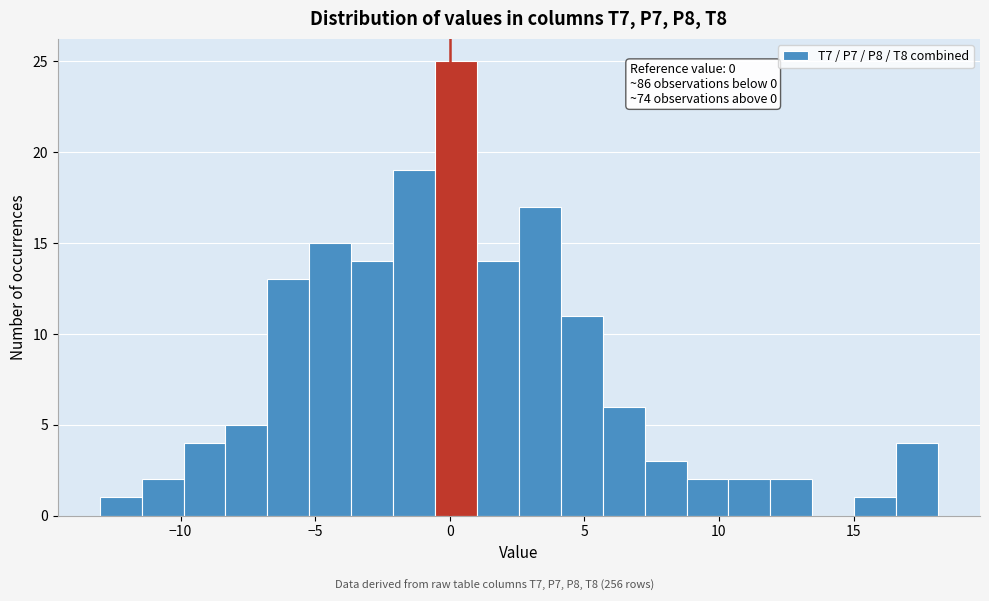

Around what value on the x-axis is the tallest bar? Give the approximate position of its centre, as read against the axis.

0.0